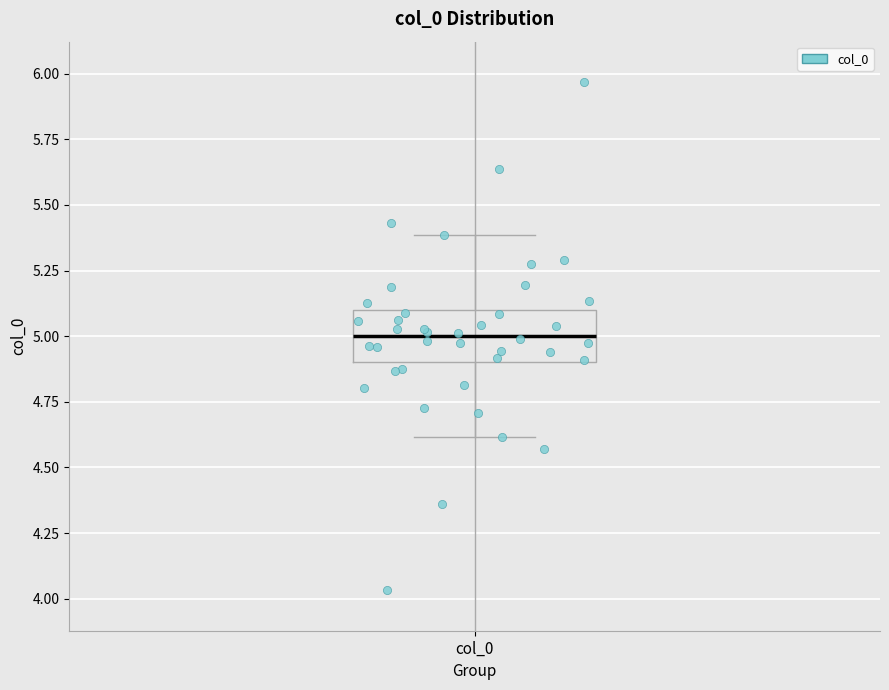

Transcribe this box plot: give where the median line is, the range the box spans, and where the two whiskers end, as read against the y-axis. The values are not printed on the chart, so give them approximately, as read against the axis.

median 5.0, box 4.9 to 5.1, whiskers 4.6 to 5.4